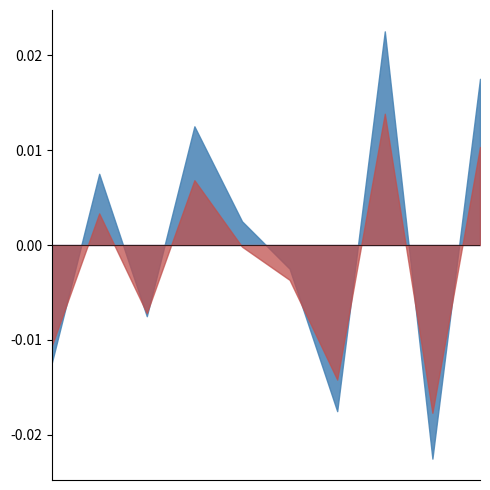

Count the number of data series in this chart.

2